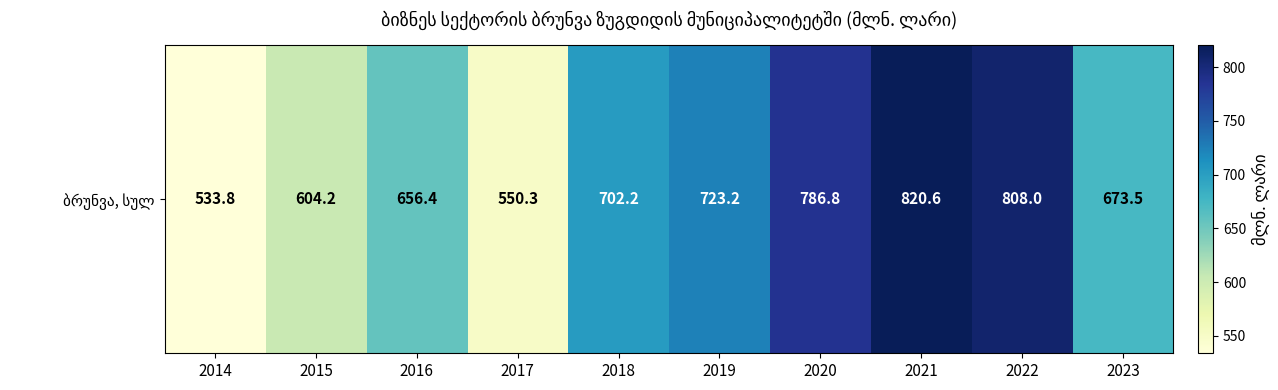

Rank the categories by value from highest to lowest.

2021, 2022, 2020, 2019, 2018, 2023, 2016, 2015, 2017, 2014